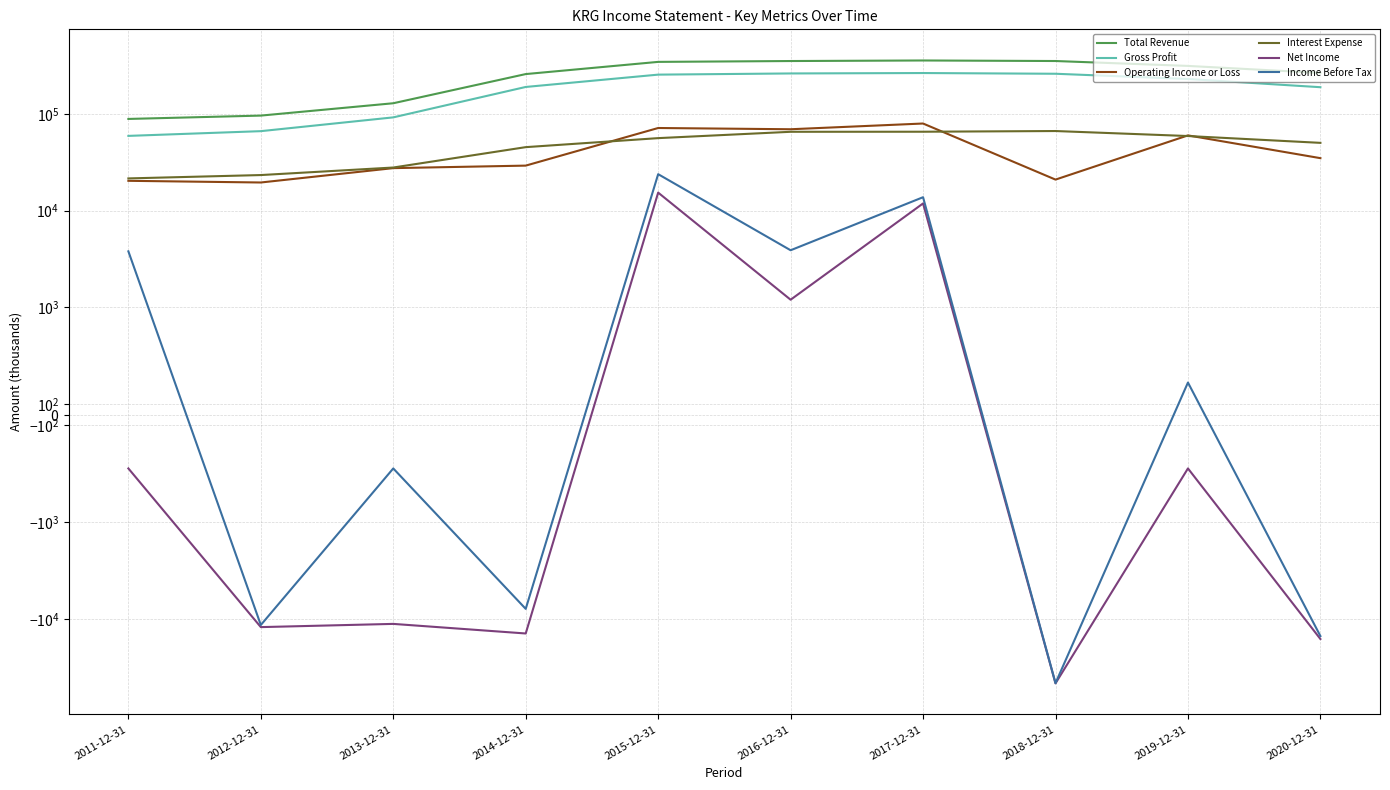

True or false: Gross Profit and Income Before Tax cross at least once.

False